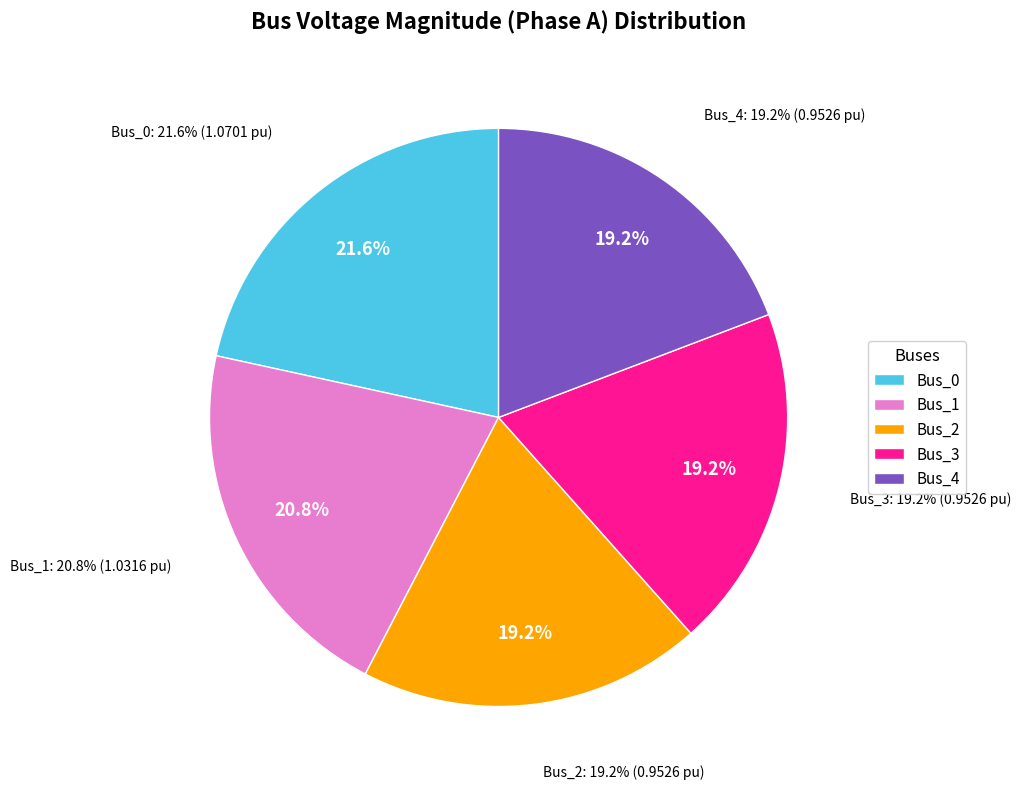

Which slice is the largest?

Bus_0